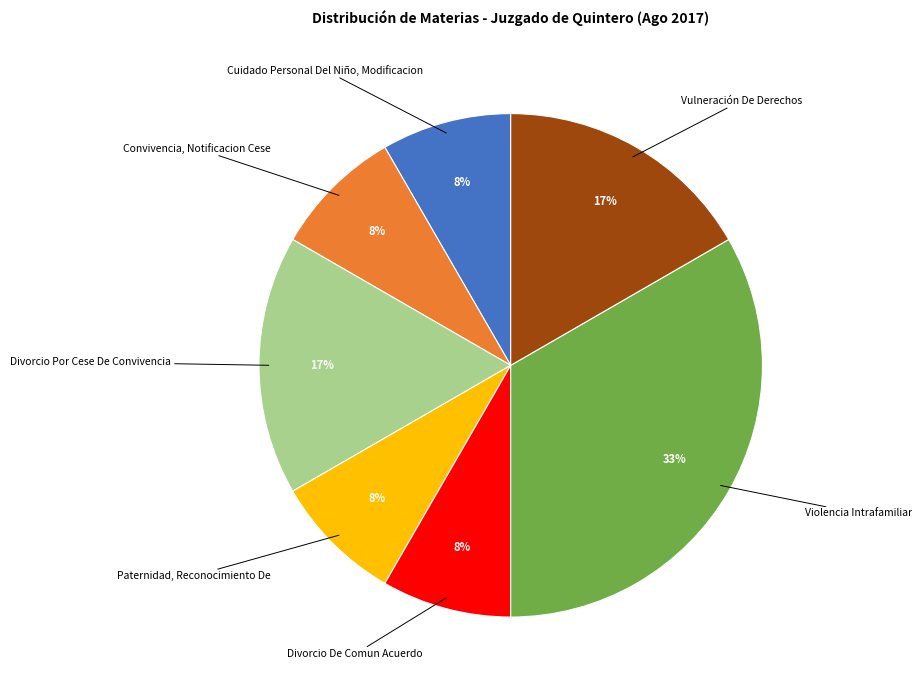

To the nearest percent, what percentage of the pie is Violencia Intrafamiliar?

33%